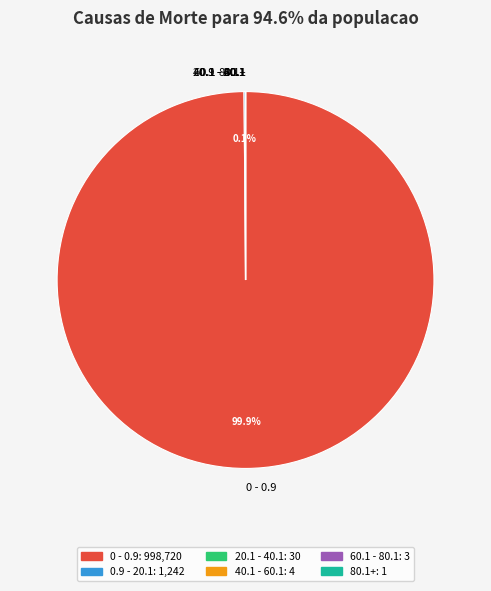

Which category has the biggest portion of the pie?

0 - 0.9